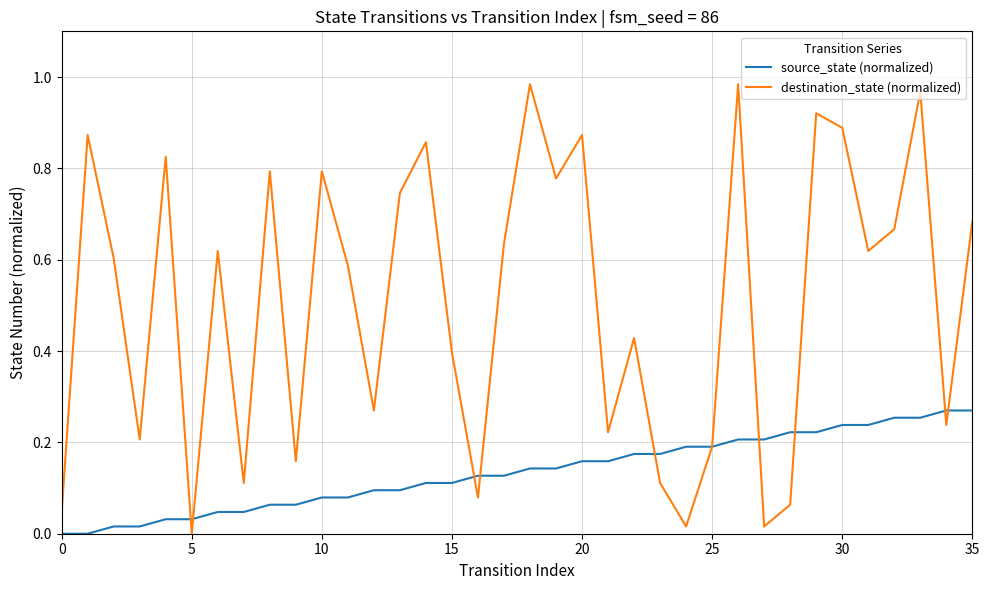

Which series has the widest spread of values?

destination_state (normalized)